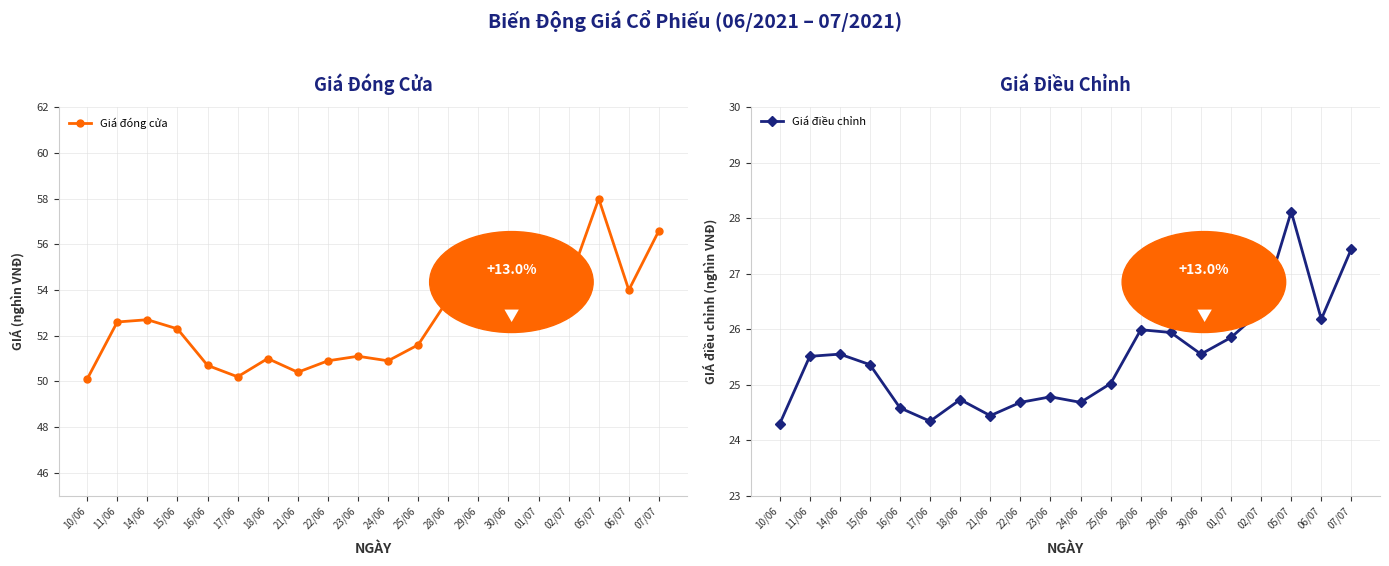

Which series has the largest range (max minus min)?

Giá đóng cửa